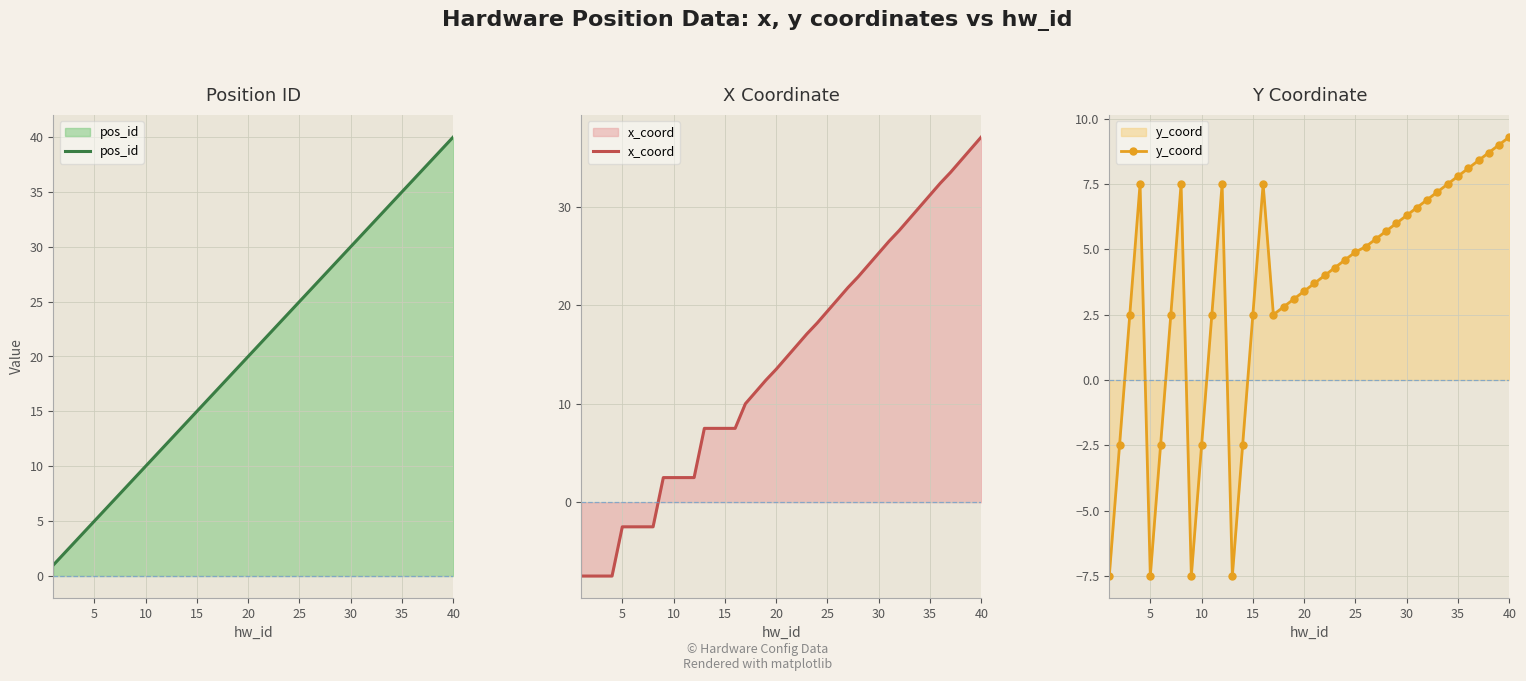

Rank the series by their average value, from highest to lowest.

pos_id, x_coord, y_coord